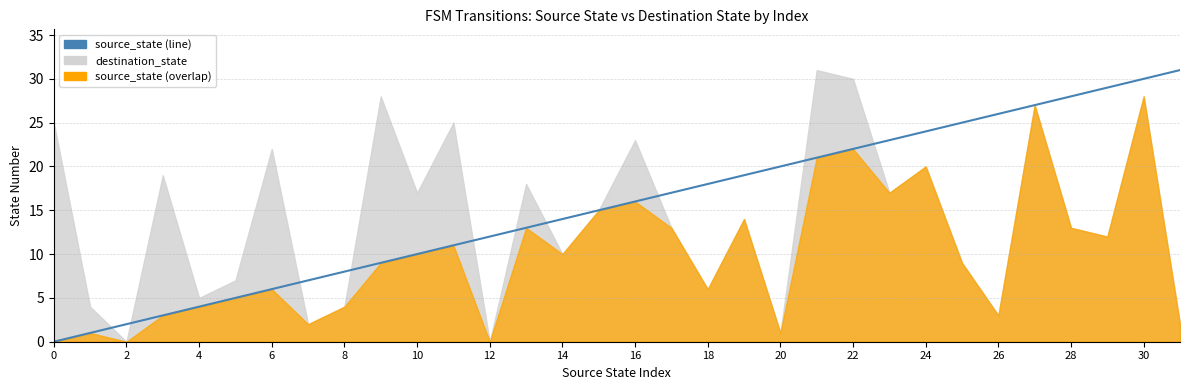

Which label corresponds to the largest value in the chart?

31